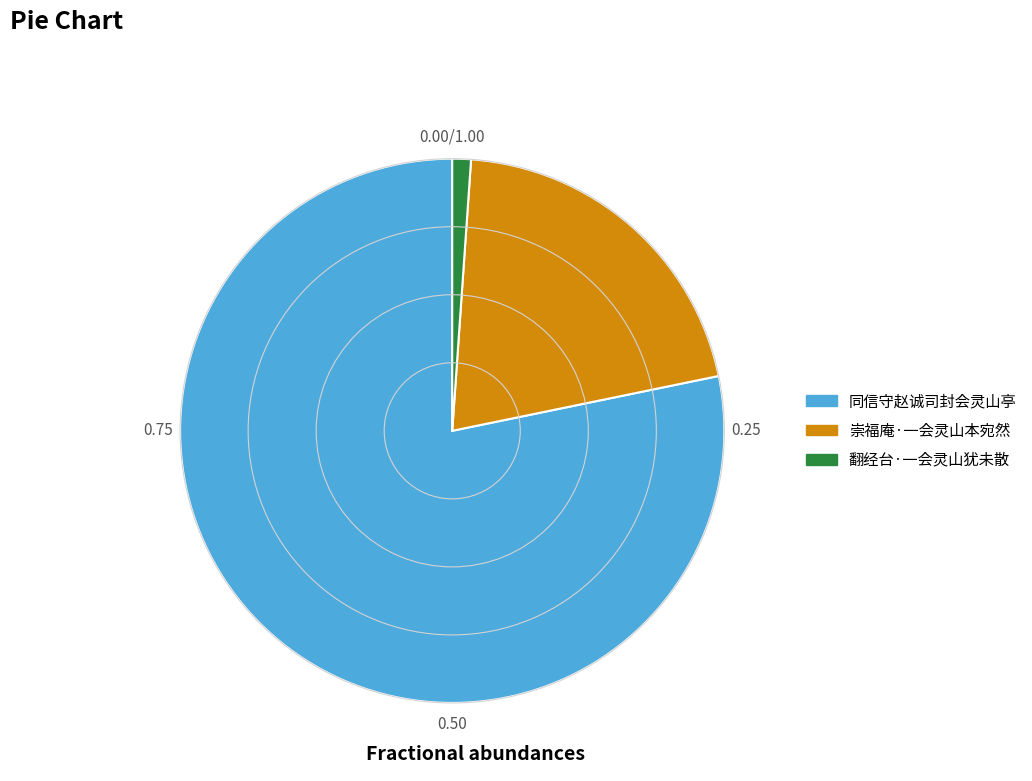

Is there any slice that represents more than half of the pie?

Yes